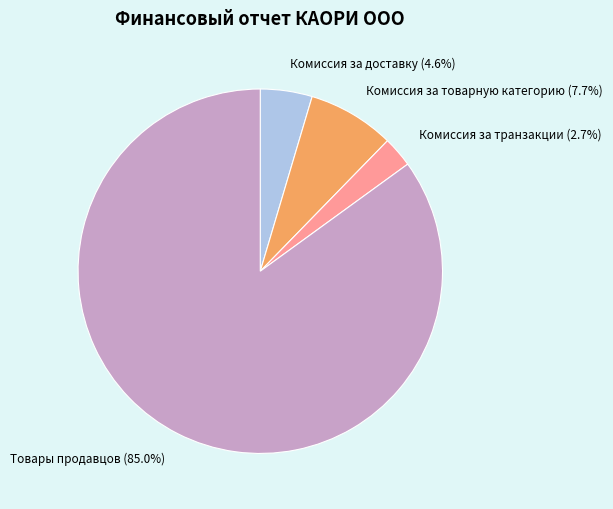

How many slices are in this pie chart?

4